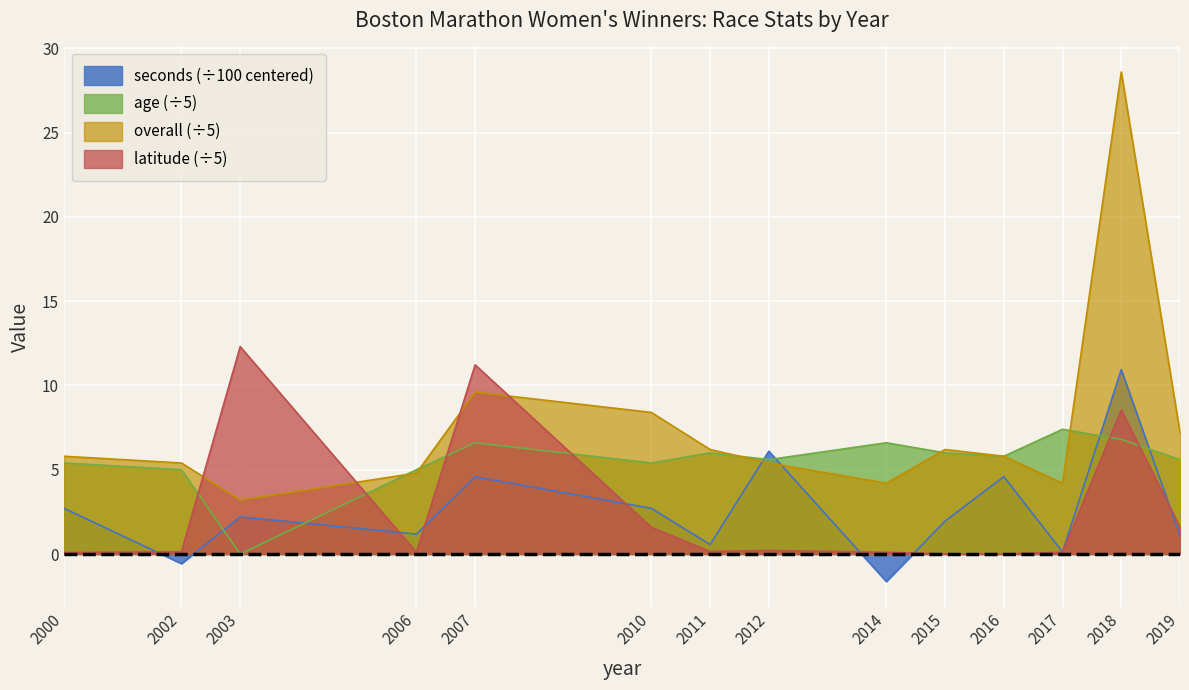

Rank the series by their maximum value, from highest to lowest.

overall (÷5), latitude (÷5), seconds (÷100 centered), age (÷5)